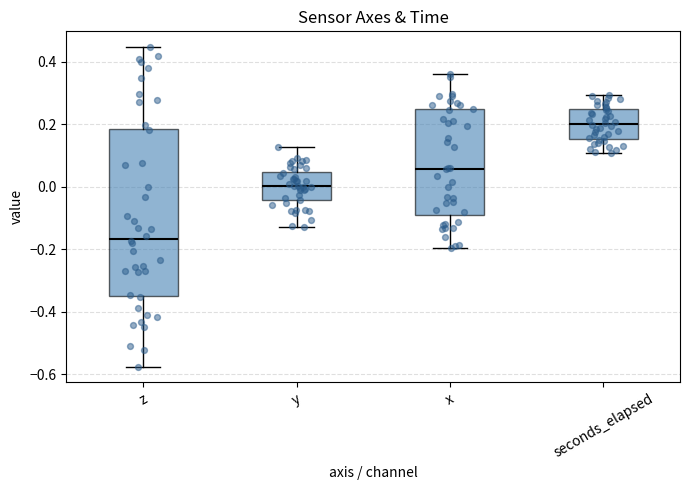

Which box has the lowest median line?

z